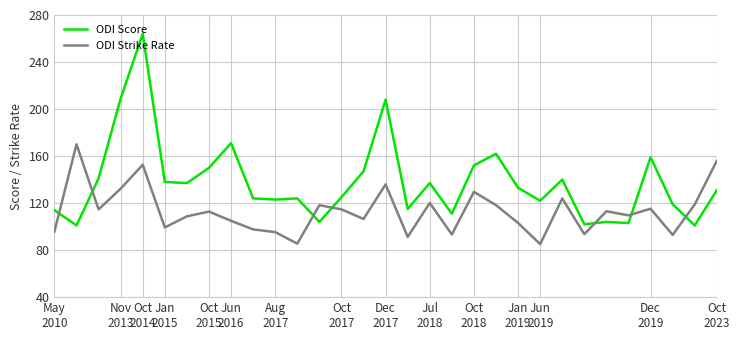

Does the chart have visible grid lines?

Yes